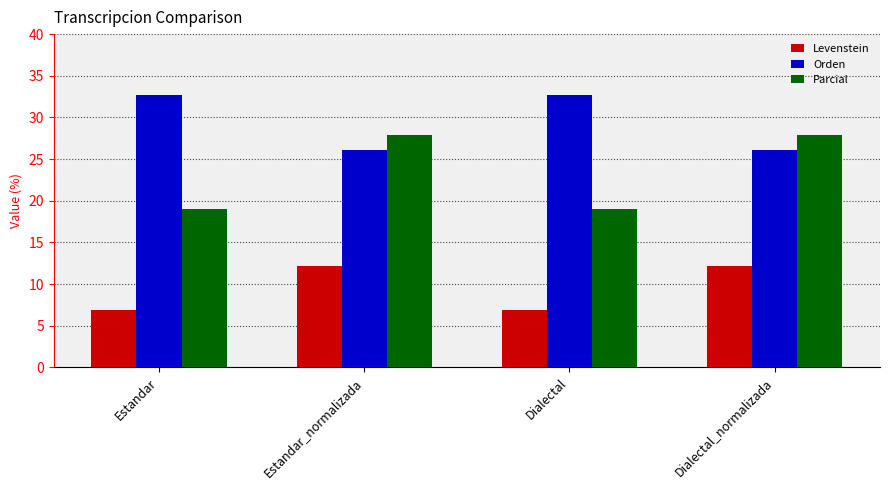

Which series has the largest range (max minus min)?

Parcial